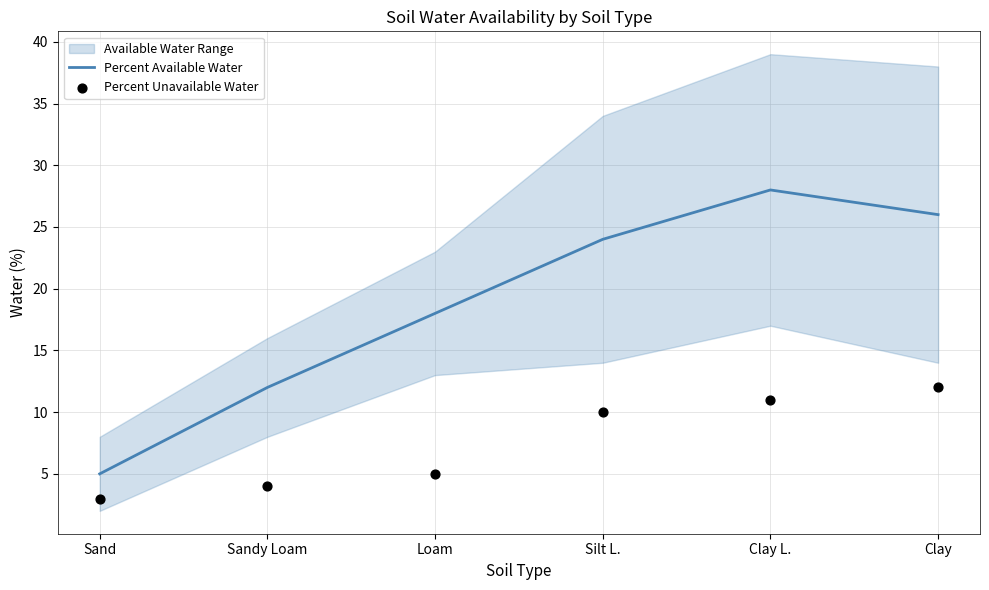

At which category is the sum across all series the highest?

Clay L.